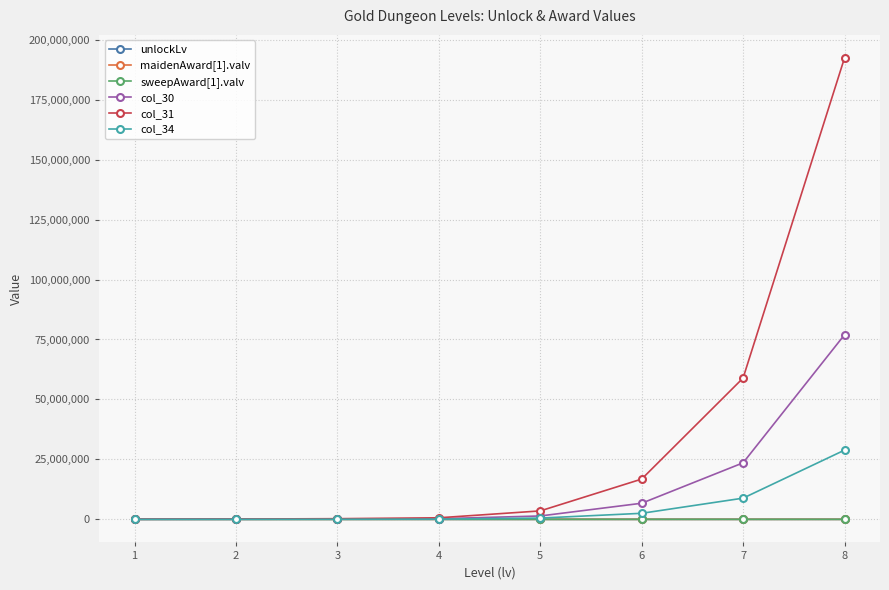

How many categories are shown in the chart?

8